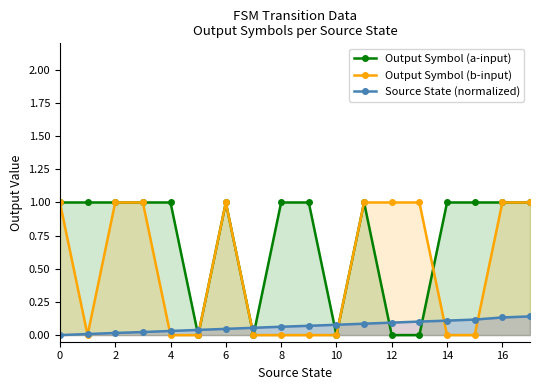

The Source State (normalized) series shows 0.0 at 0. True or false?

True